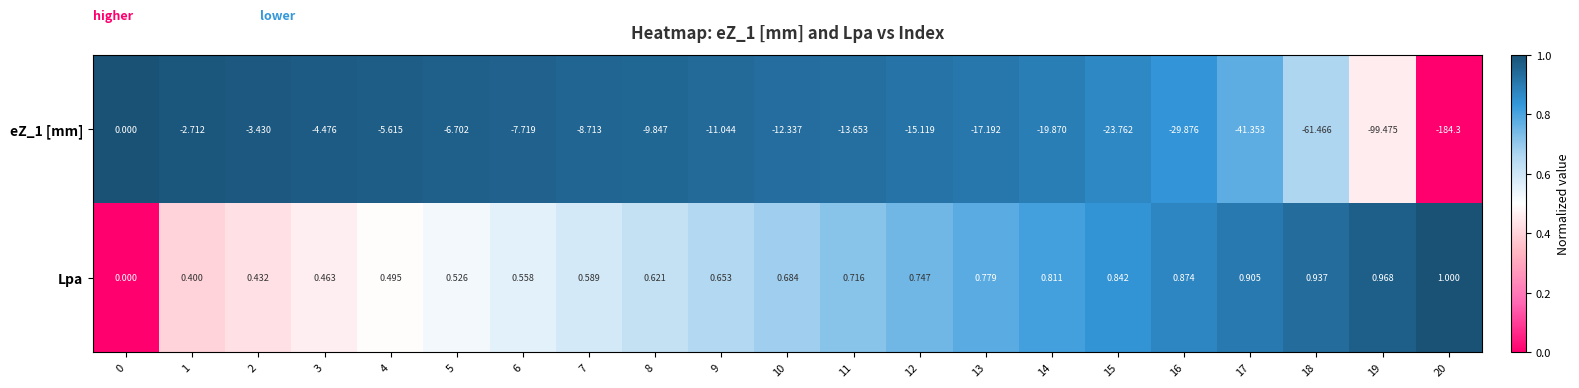

Is the value of Lpa at 20 greater than the value of eZ_1 [mm] at 14?

Yes